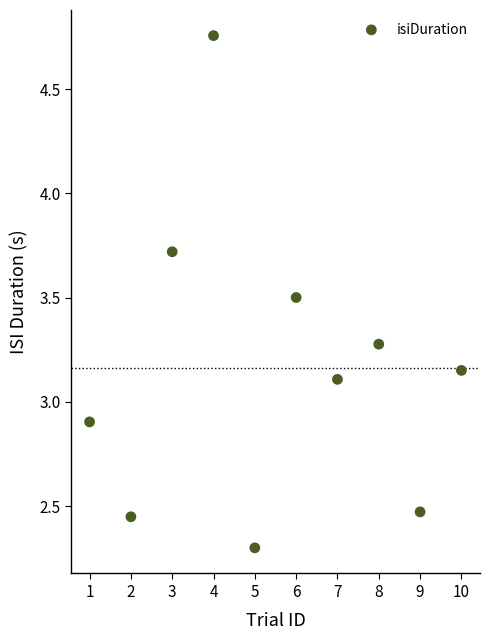

What is the average X value?

5.5